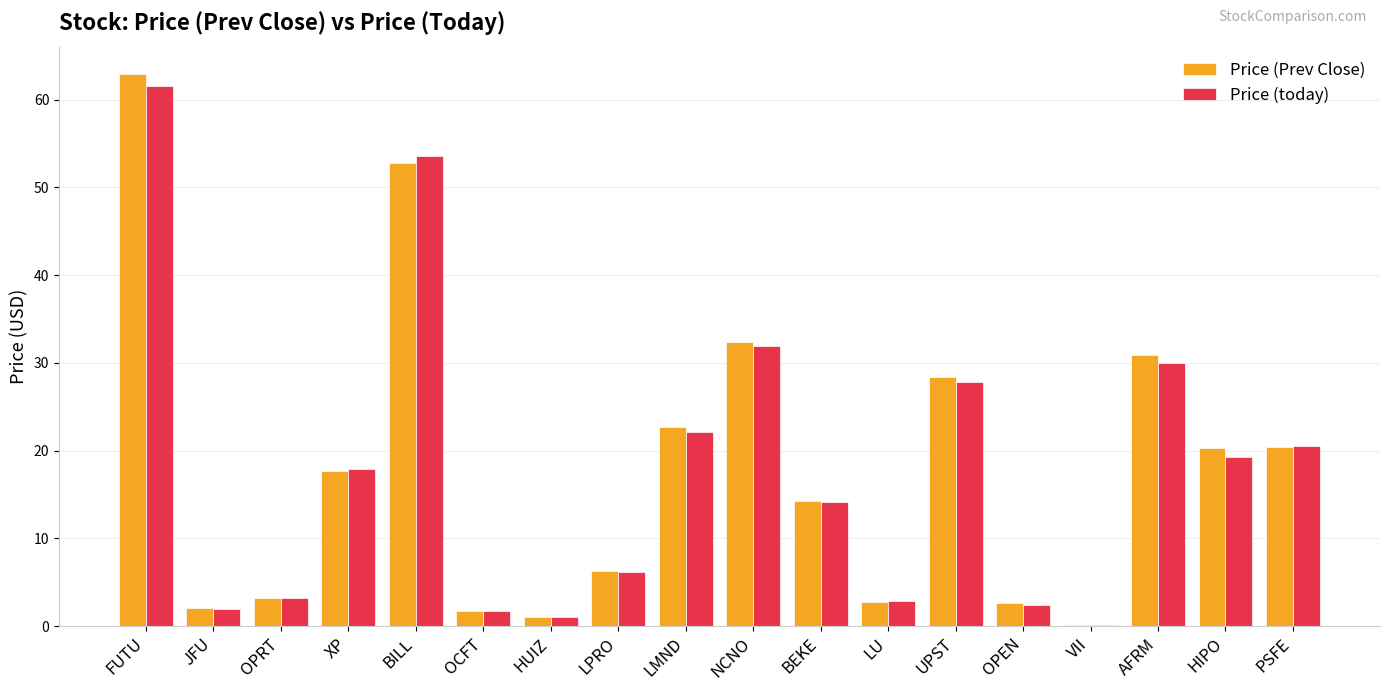

Which series changed the most between JFU and NCNO?

Price (Prev Close)